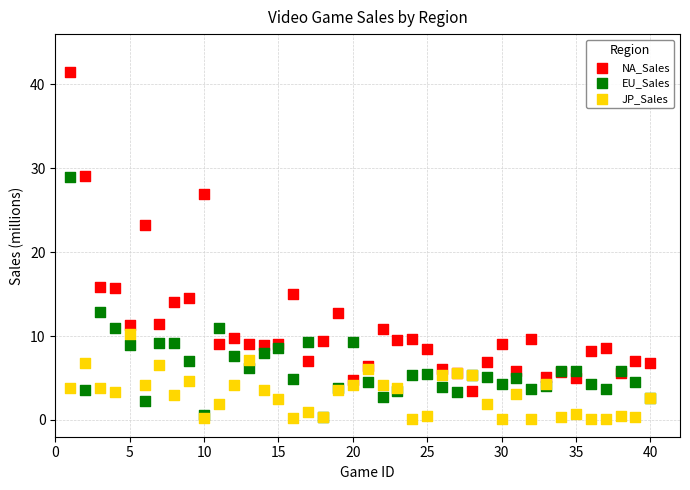

Which series has the widest spread of Y values?

NA_Sales